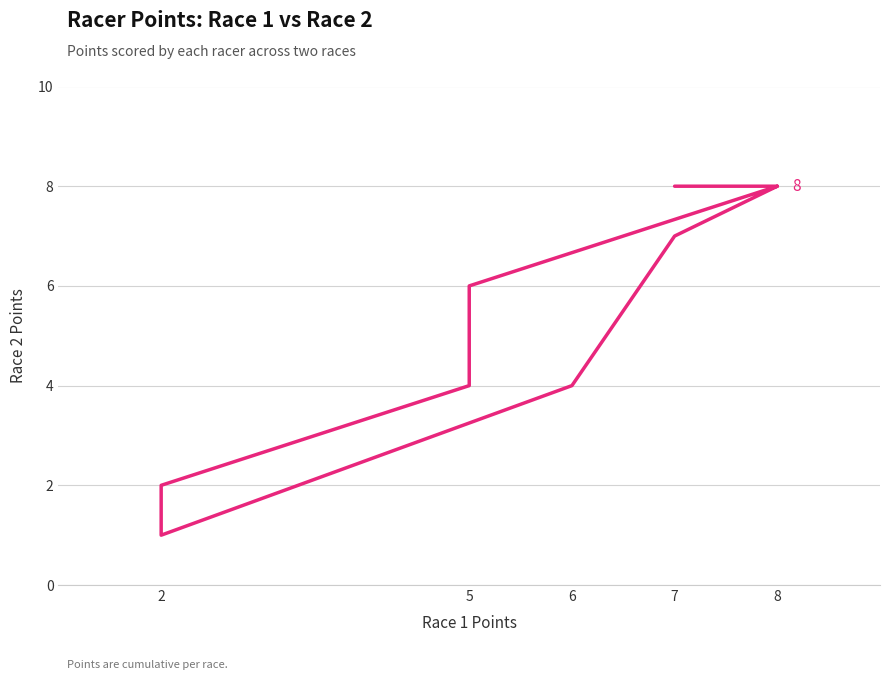

How many data points are less than 6?

4